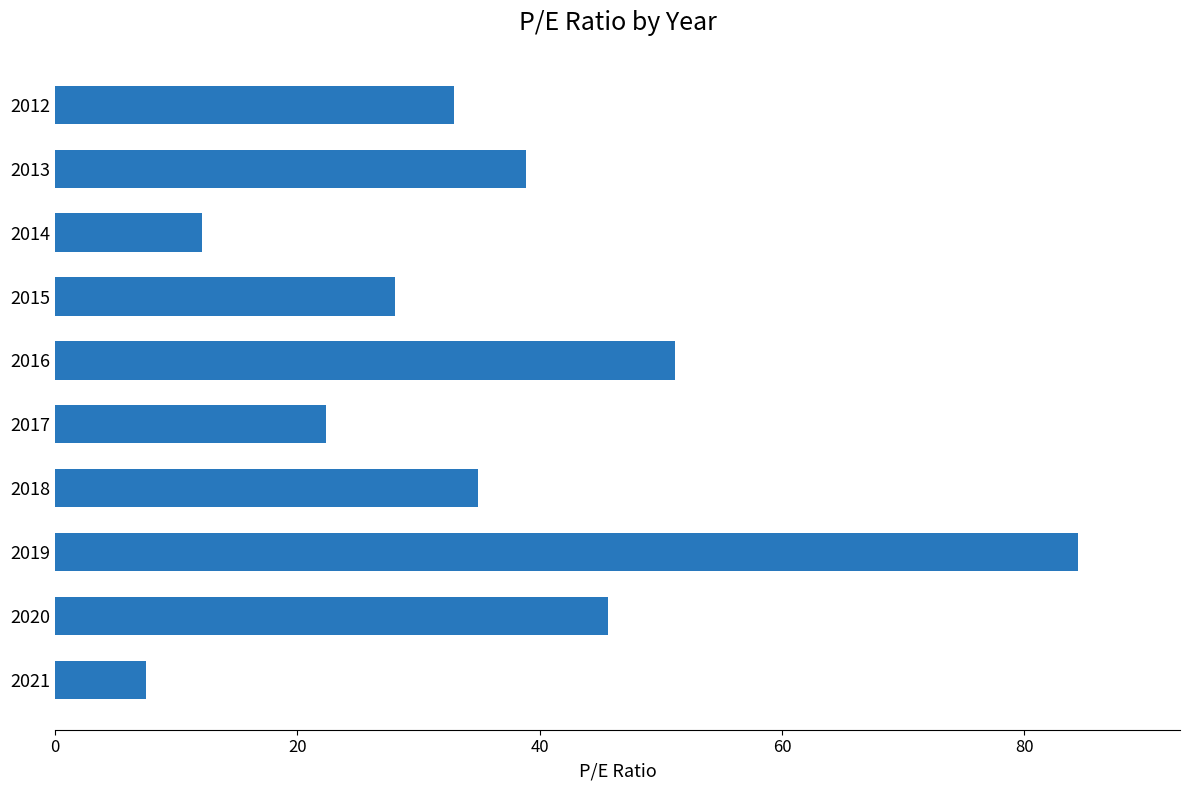

What is the greatest value displayed?

84.4